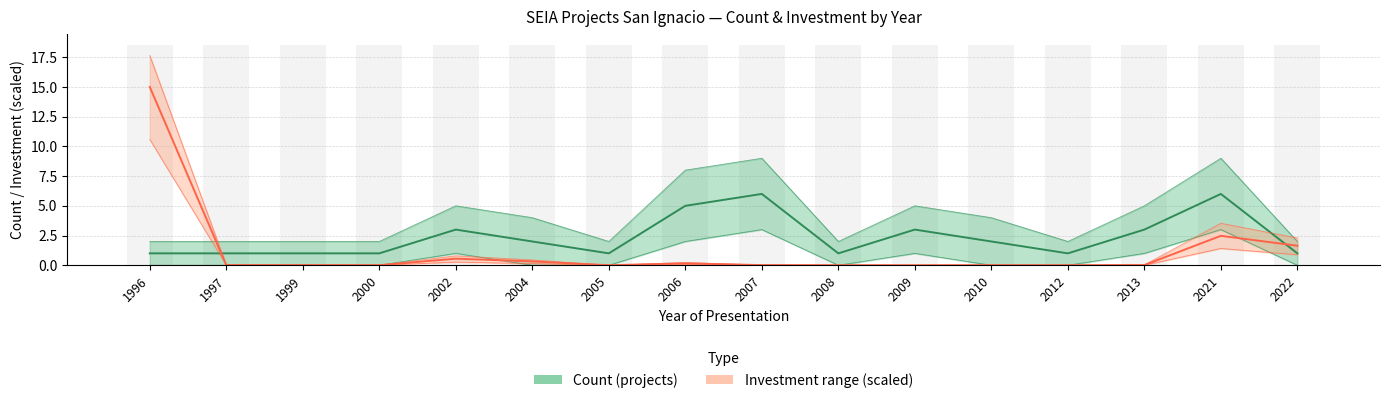

How many groups of bars are there?

16